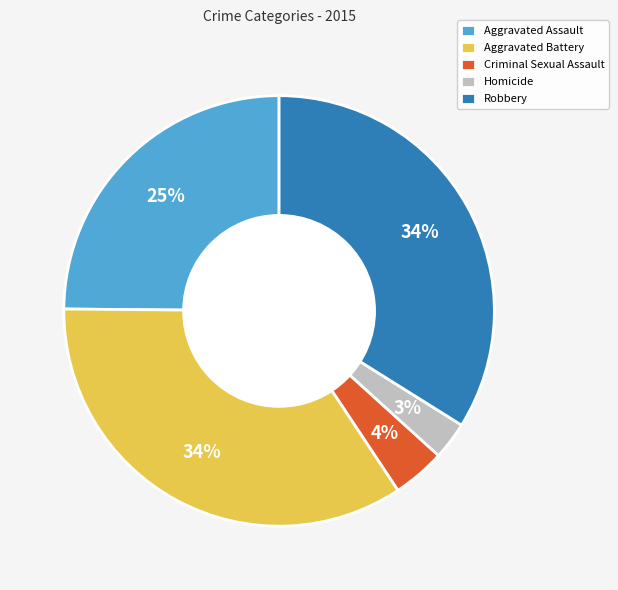

Do Aggravated Battery and Aggravated Assault together represent more than half of the pie?

Yes